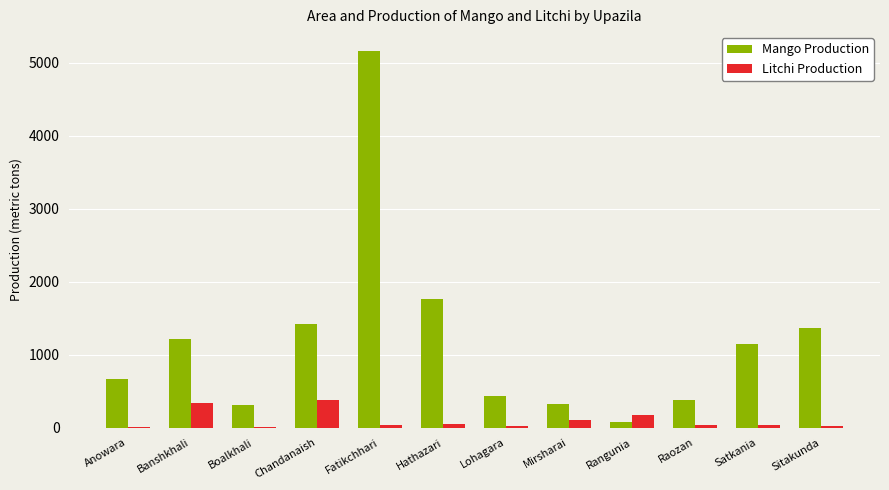

Is the value of Litchi Production at Anowara greater than the value of Mango Production at Fatikchhari?

No